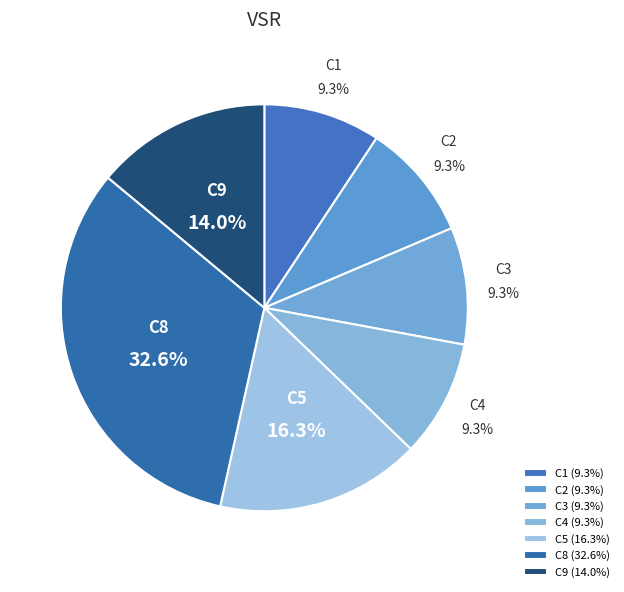

What is the ratio of the value at C4 to the value at C8?

0.3